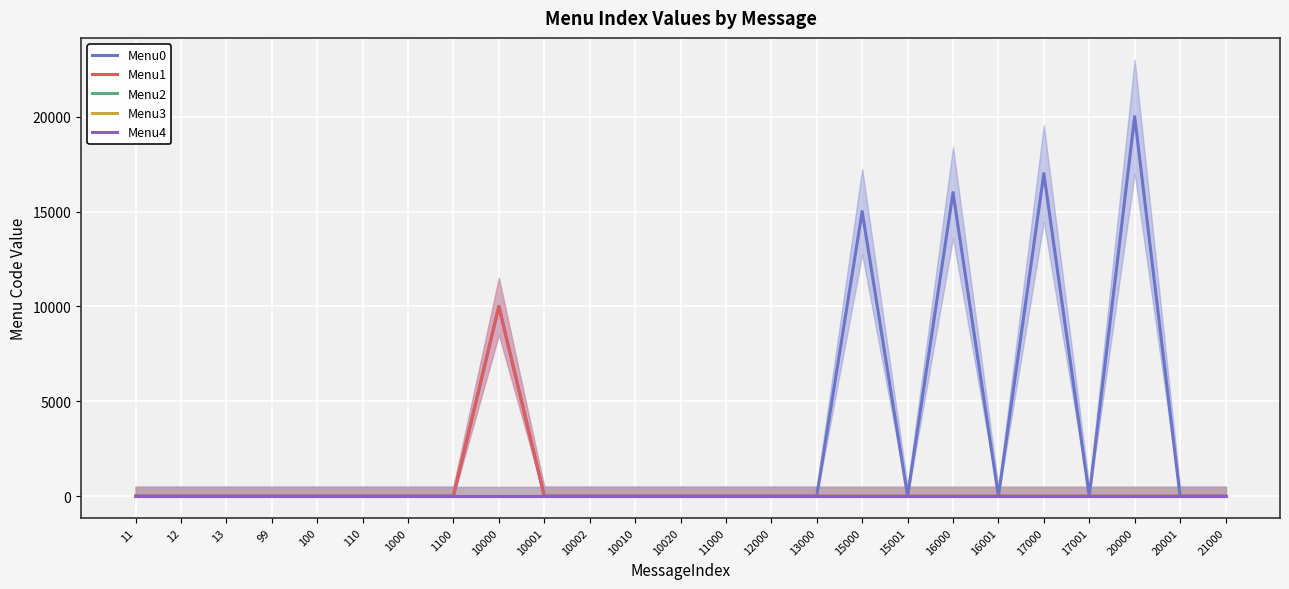

Reading left to right, extract all data points from this chart.

Menu0: 0	0	0	0	0	0	0	0	10001	0	0	0	0	0	0	0	15001	0	16001	0	17001	0	20001	0	0
Menu1: 0	0	0	0	0	0	0	0	10002	0	0	0	0	0	0	0	0	0	0	0	0	0	0	0	0
Menu2: 0	0	0	0	0	0	0	0	0	0	0	0	0	0	0	0	0	0	0	0	0	0	0	0	0
Menu3: 0	0	0	0	0	0	0	0	0	0	0	0	0	0	0	0	0	0	0	0	0	0	0	0	0
Menu4: 0	0	0	0	0	0	0	0	0	0	0	0	0	0	0	0	0	0	0	0	0	0	0	0	0